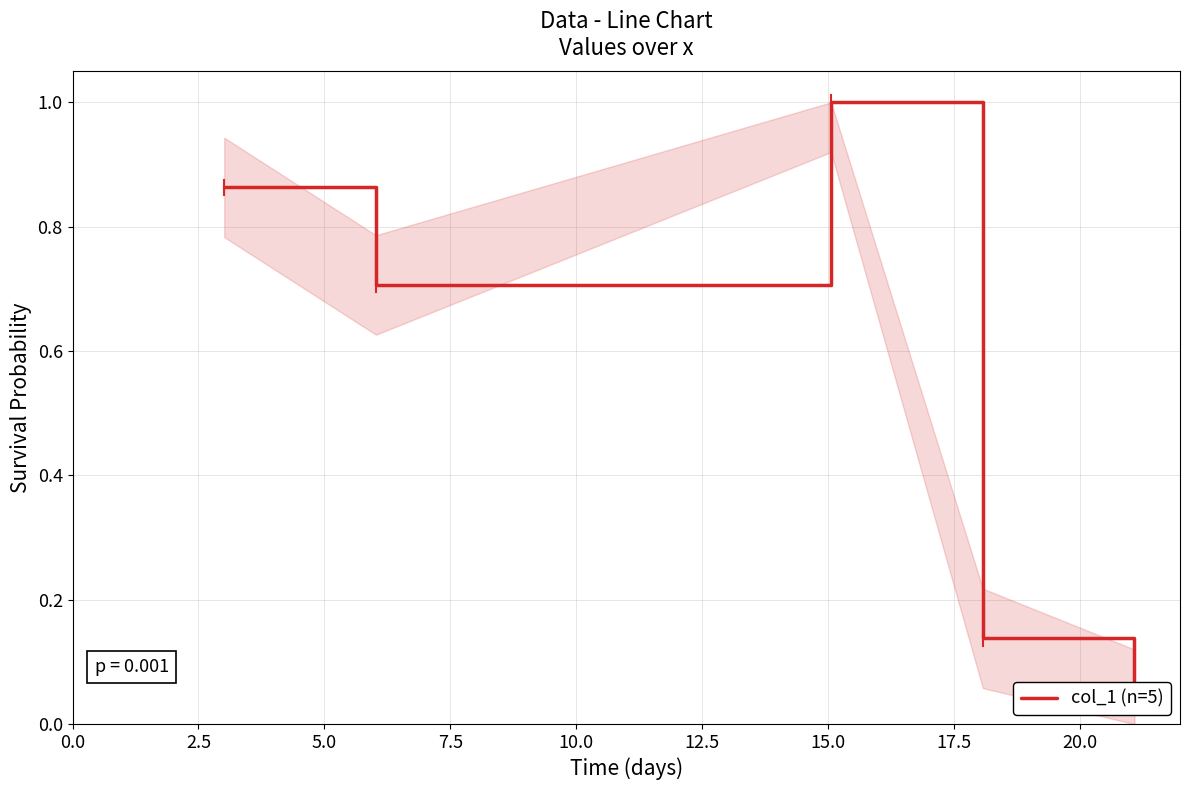

Read the value at 0.0.

0.9